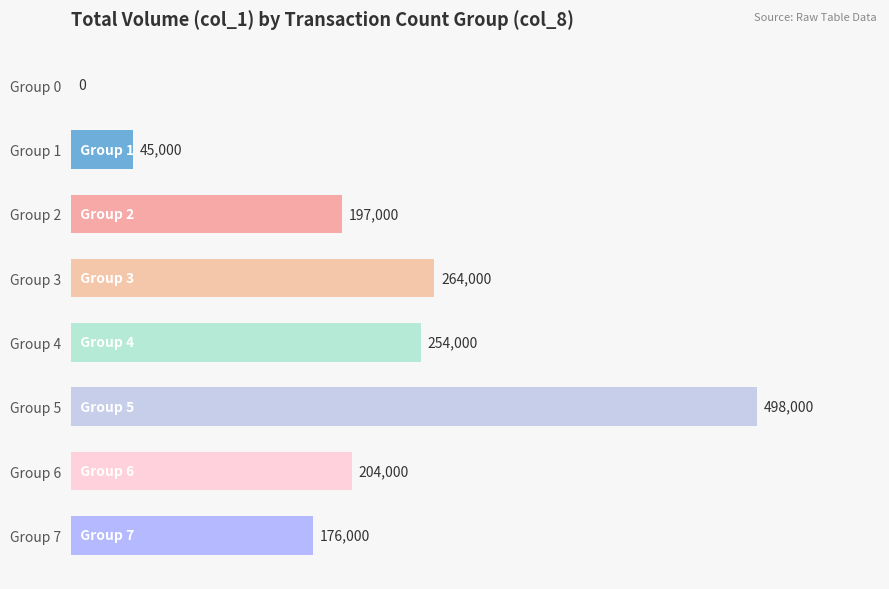

How many categories are shown in the chart?

8